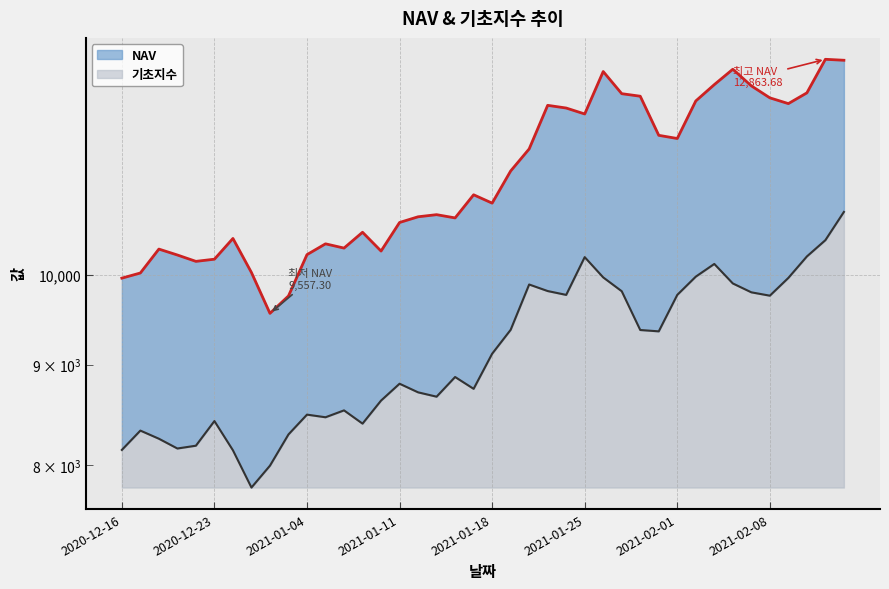

At which category does NAV reach its first local valley?

2020-12-22